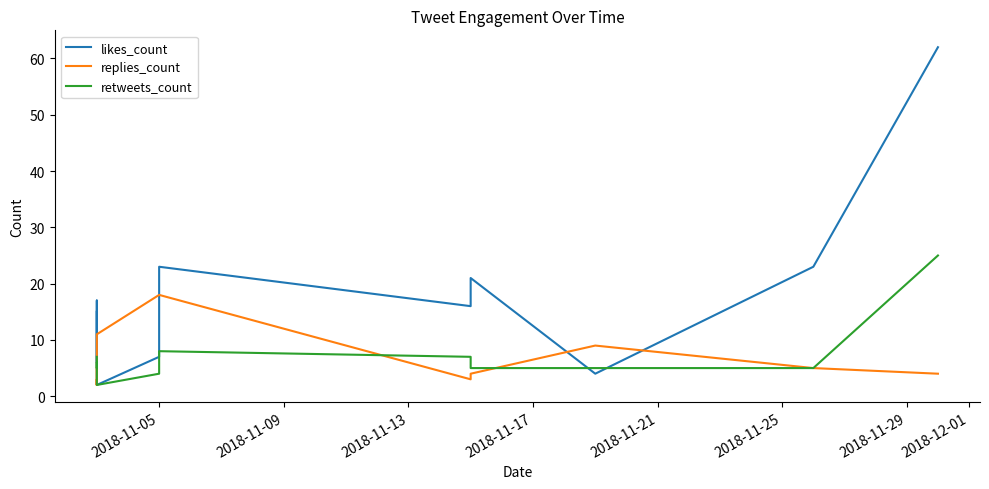

What is the lowest value of the likes_count series?

2